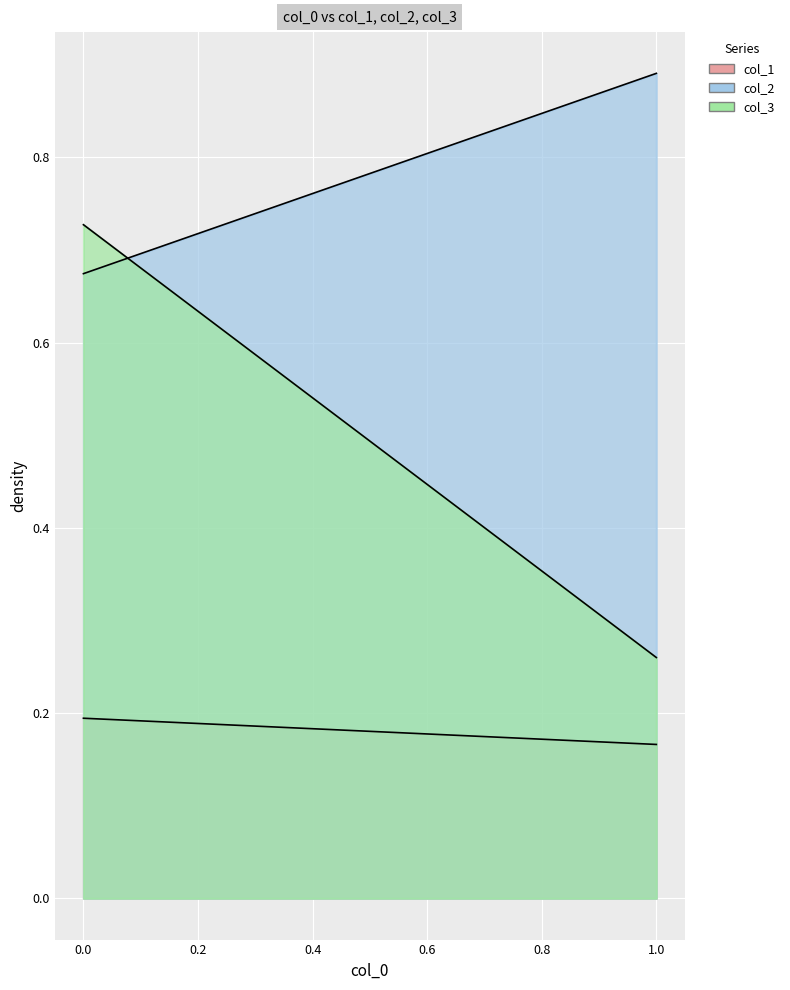

Is the value of col_1 at 1 greater than the value of col_2 at 0?

No